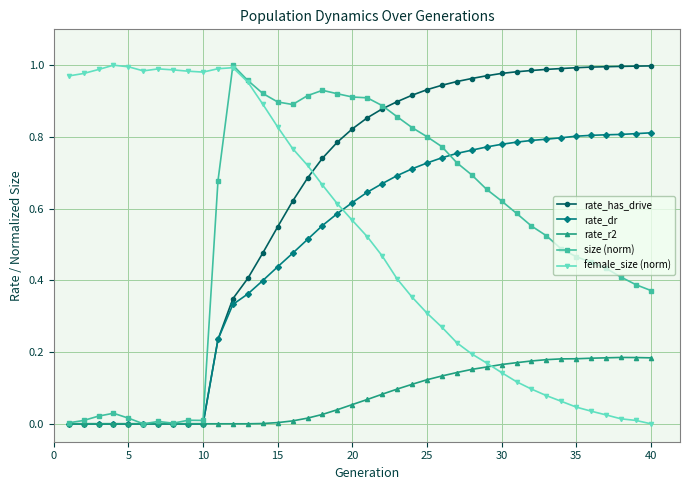

Which series has the largest total across all categories?

rate_has_drive